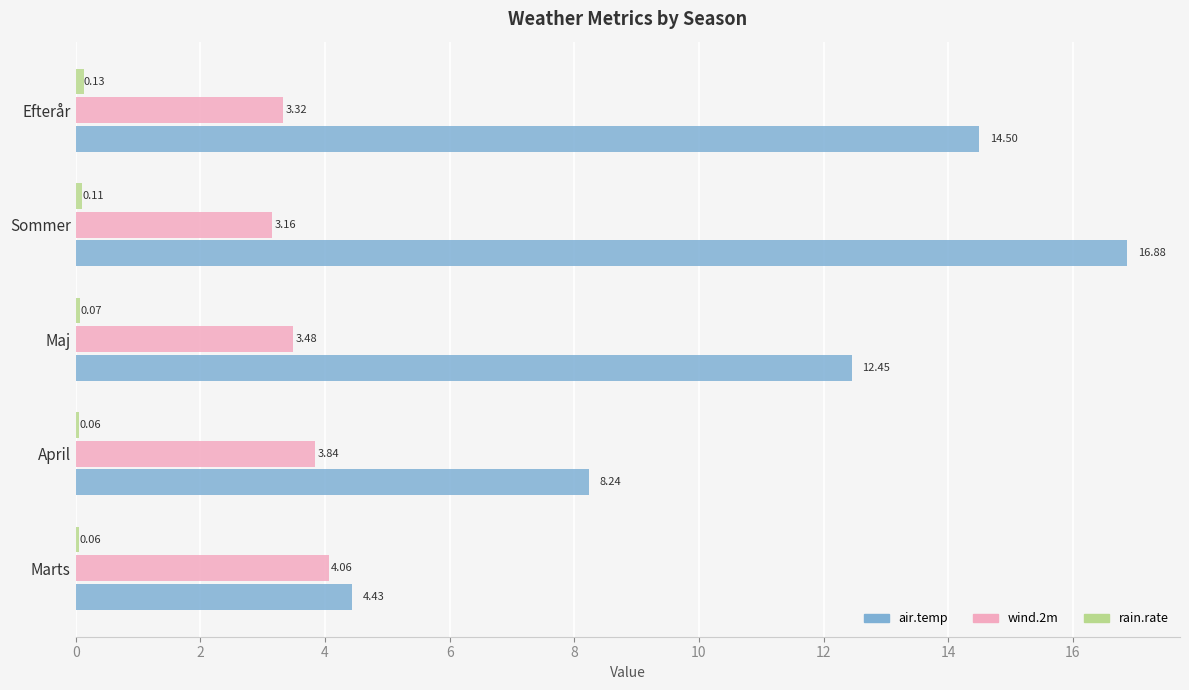

What is the difference between the air.temp values at April and Sommer?

8.6